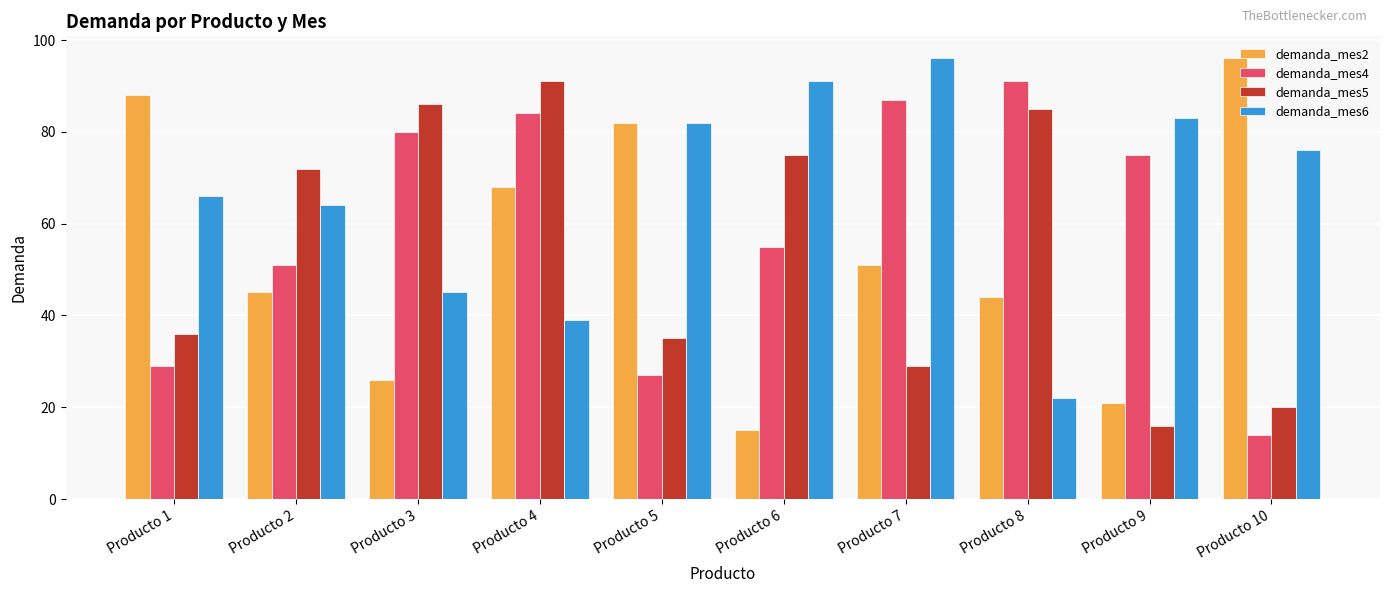

What is the difference between the demanda_mes4 values at Producto 1 and Producto 5?

2